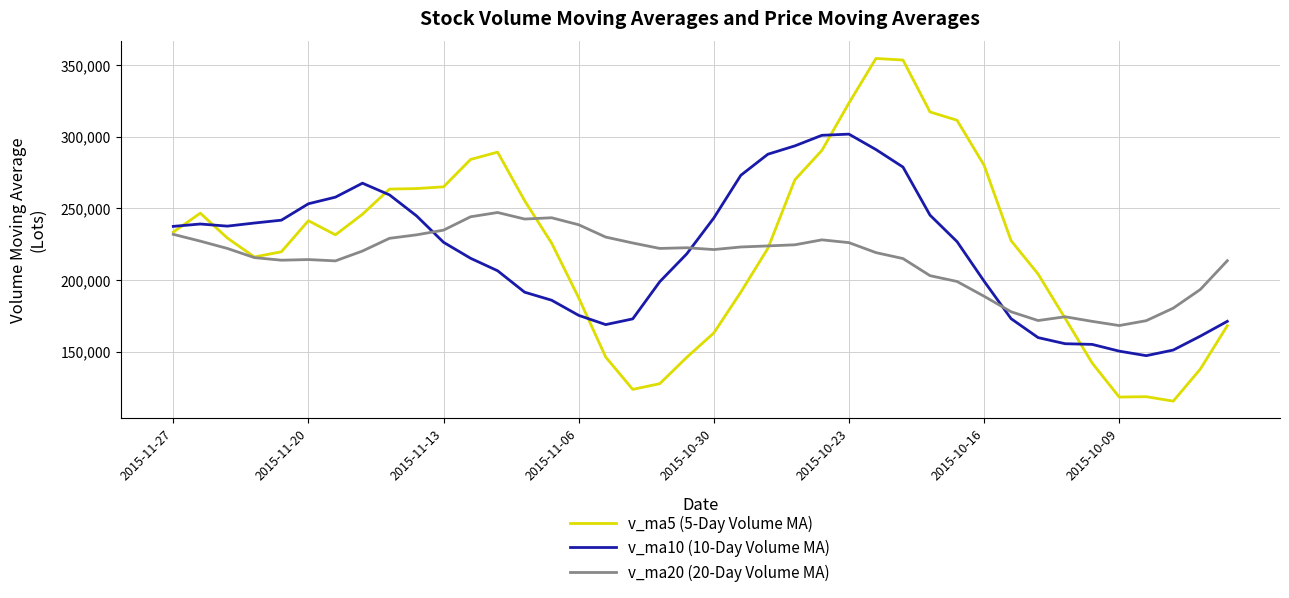

How many lines are shown in the chart?

3